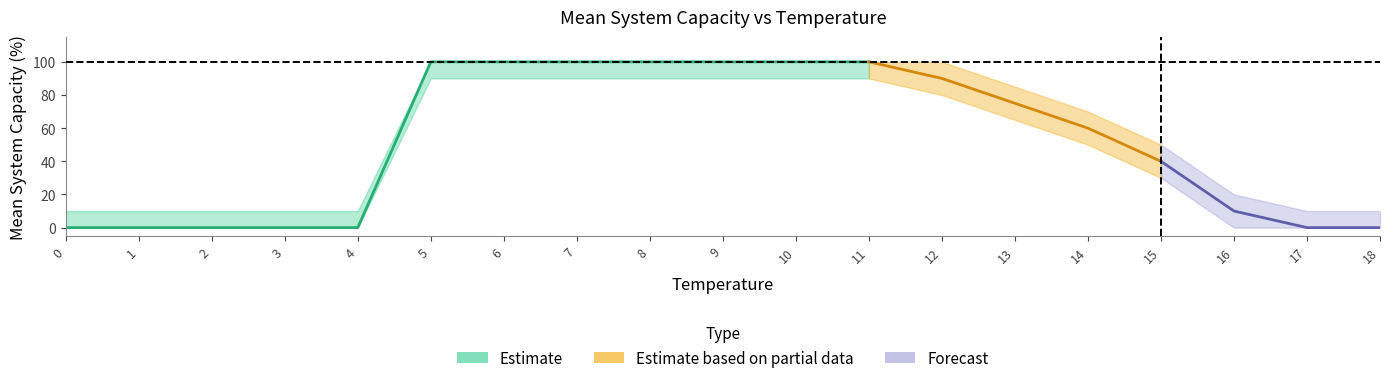

How many values in the Mean System Capacity (%) series exceed 60?

9